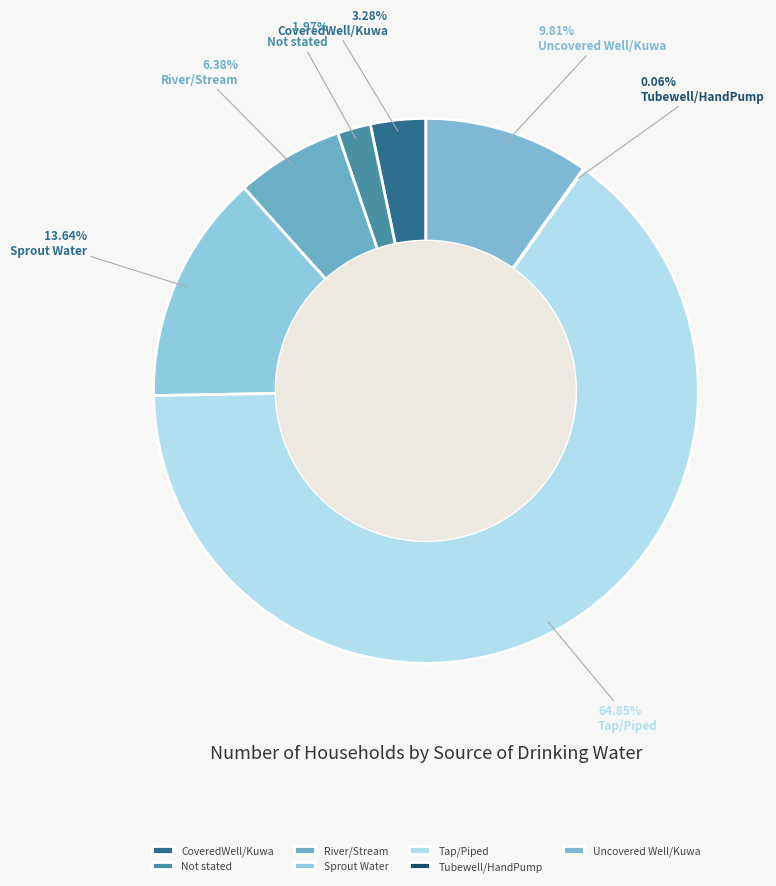

How many slices are in this pie chart?

7